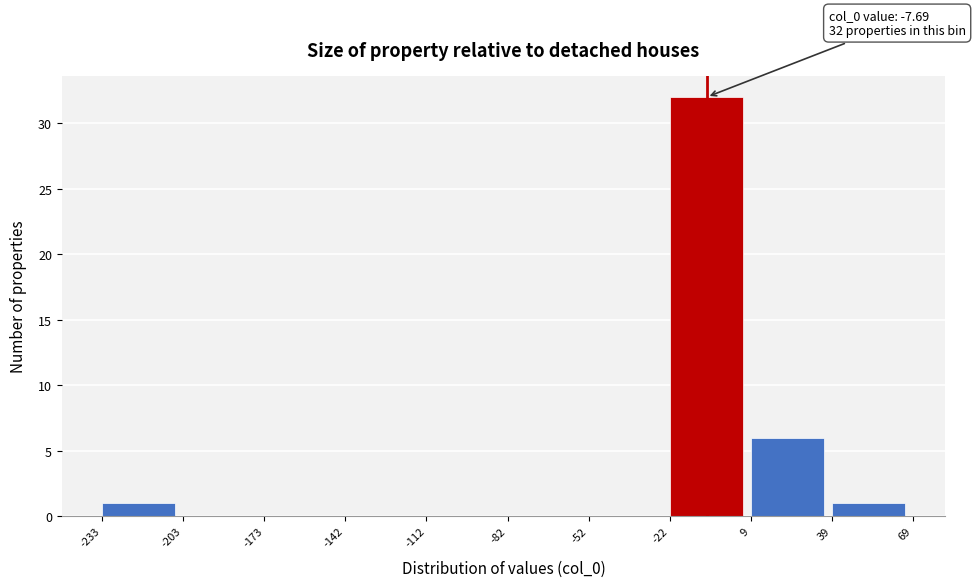

Over which range of the x-axis is the bar tallest?

-22 to 9